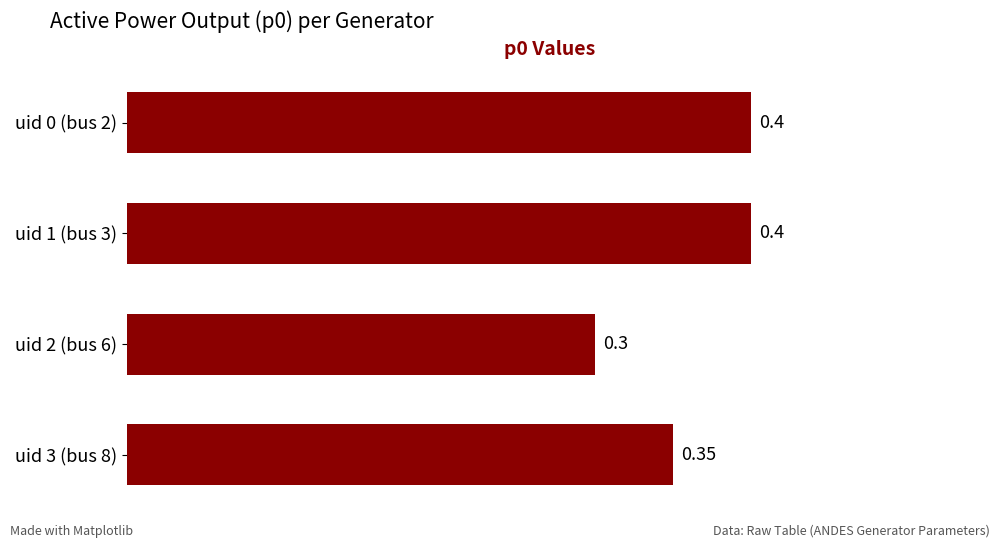

What is the sum of the values at uid 0 (bus 2) and uid 1 (bus 3)?

0.8